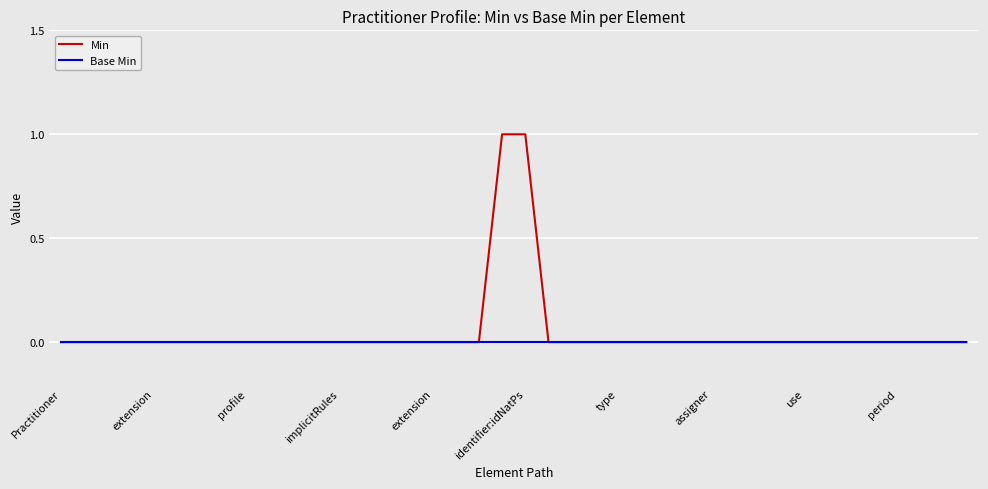

List the series in order of their peak value, highest first.

Min, Base Min